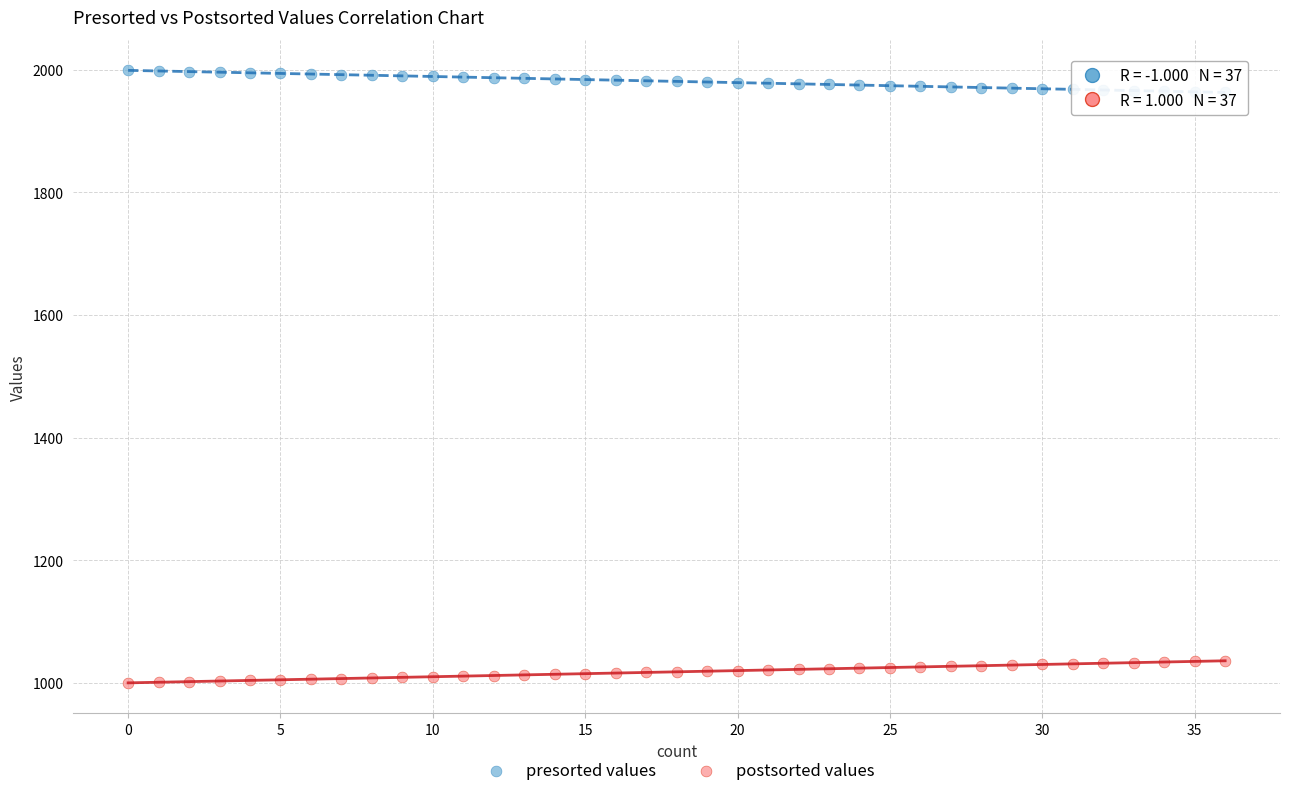

Which series contains the highest Y value?

presorted values